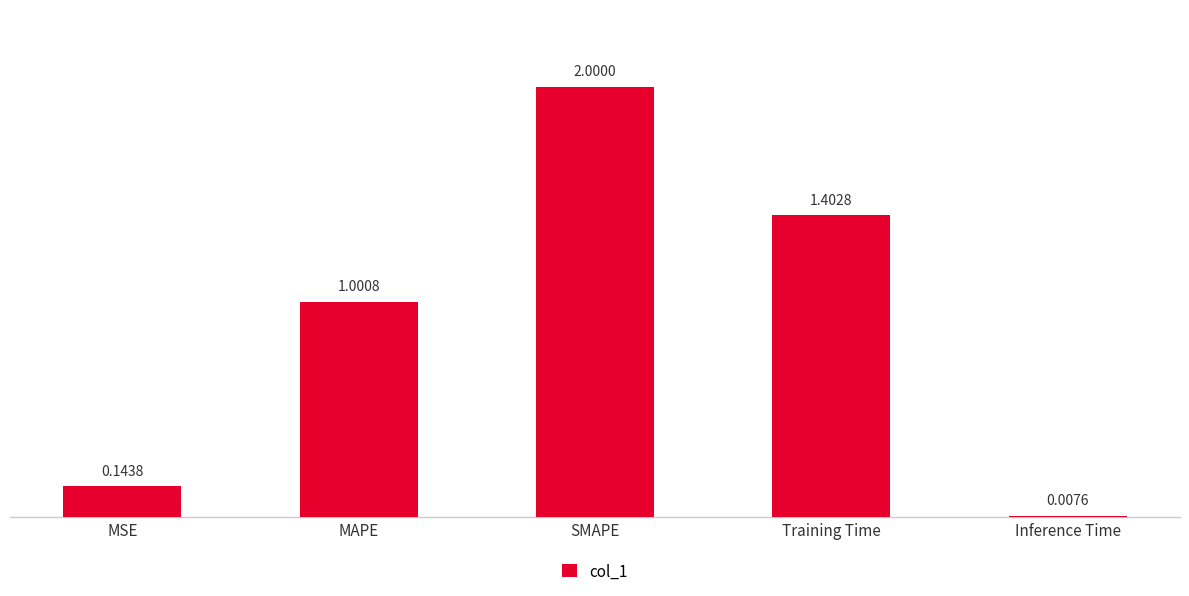

List the labels in order of value, largest first.

SMAPE, Training Time, MAPE, MSE, Inference Time